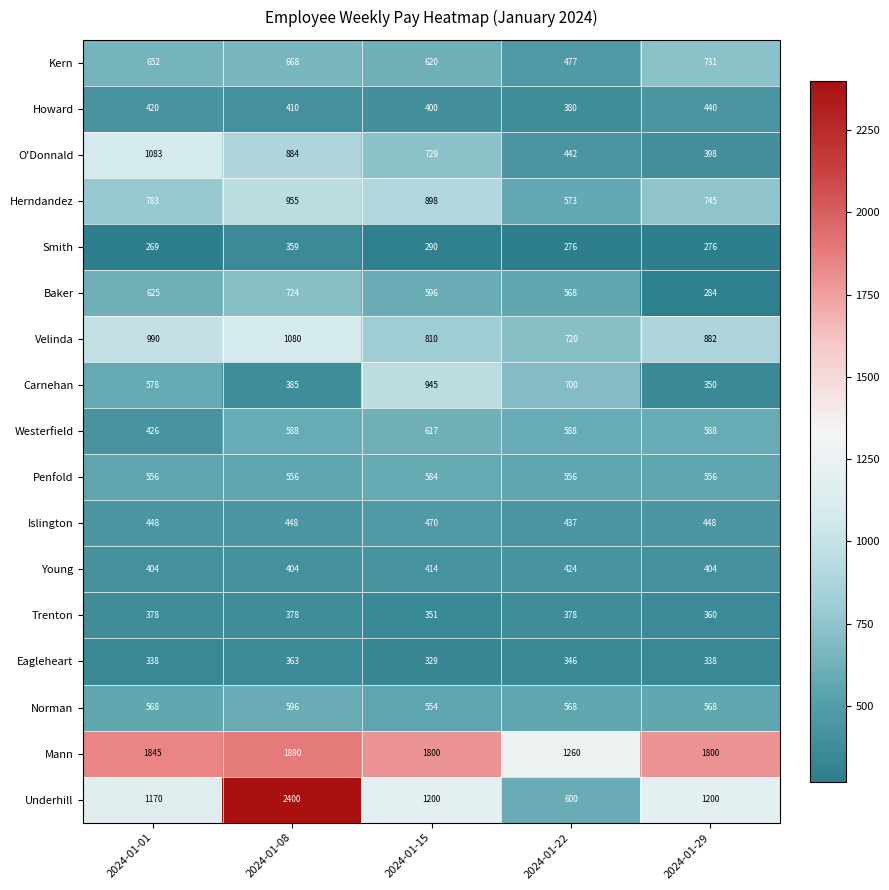

At how many categories does at least one series exceed 440?

5